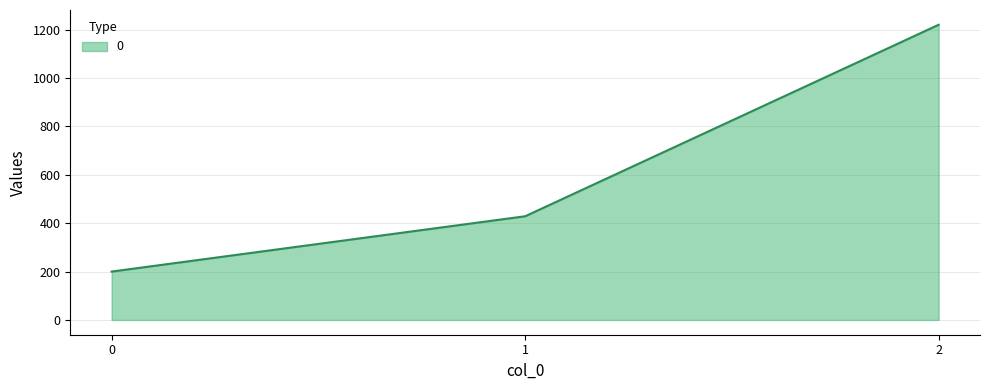

The value at 2 is 362.2. True or false?

False